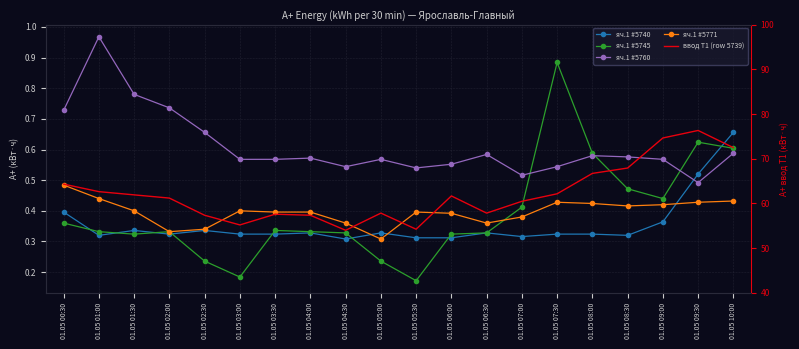

Between which two adjacent categories do яч.1 #5740 and яч.1 #5760 first intersect?

01.05 09:00 and 01.05 09:30